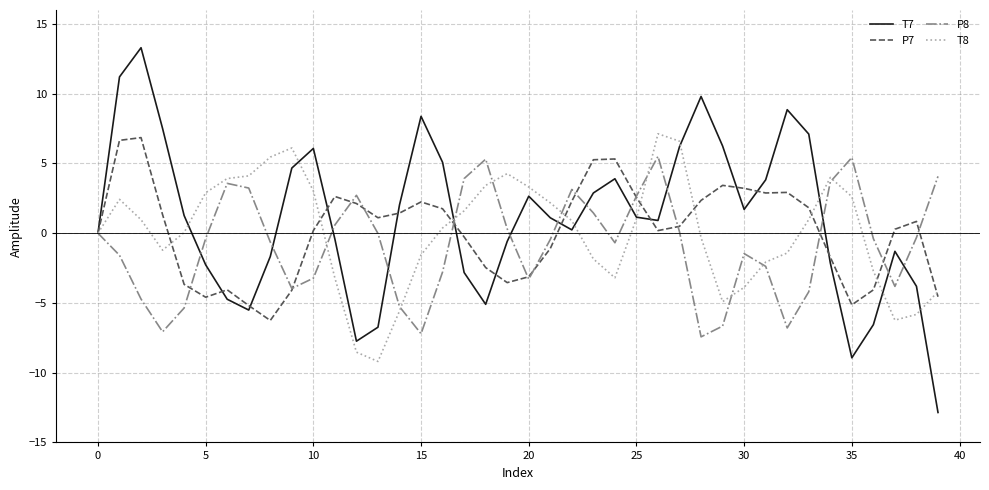

What is the maximum value shown in the chart?

13.3